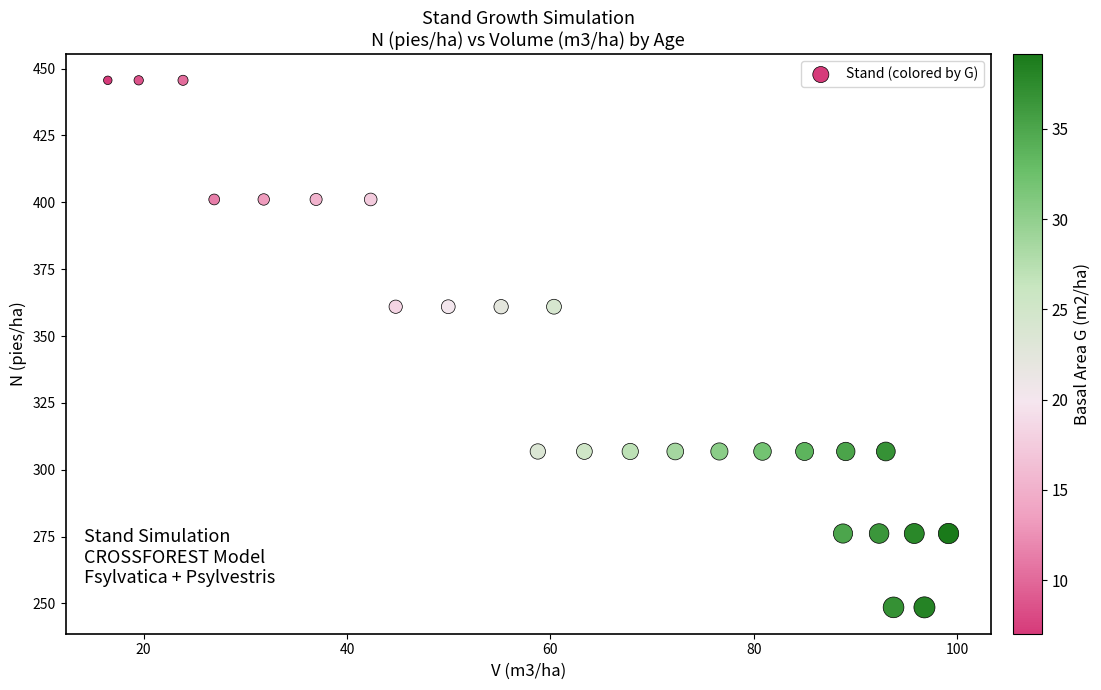

What is the range of X values (max minus min)?

82.7